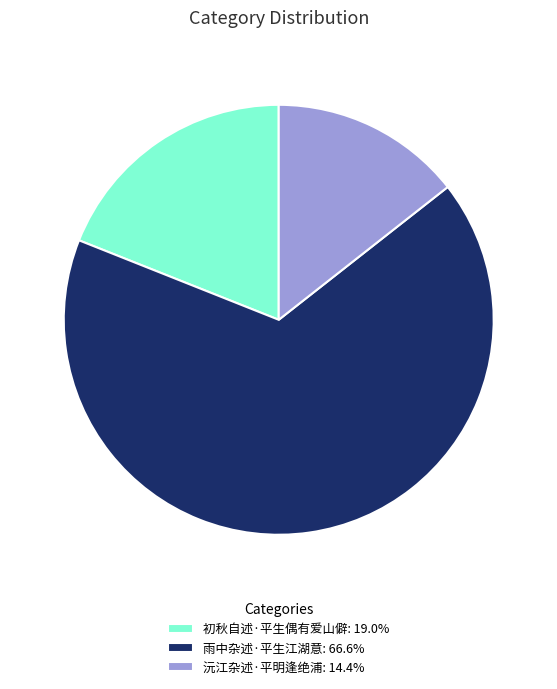

What is the ratio of the value at 初秋自述·平生偶有爱山僻: 19.0% to the value at 雨中杂述·平生江湖意: 66.6%?

0.3